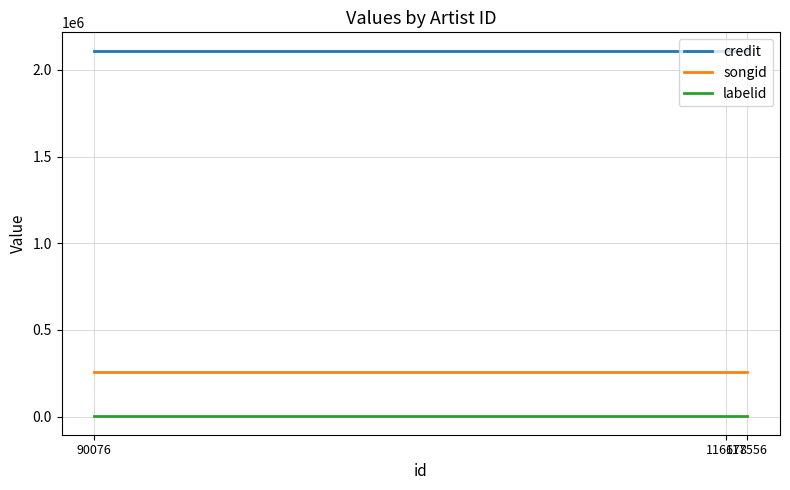

Reading left to right, transcribe all the data shown in this chart.

credit: 117556=2111133	116678=2111133	90076=2111133
songid: 117556=259271	116678=259271	90076=259271
labelid: 117556=808	116678=808	90076=808